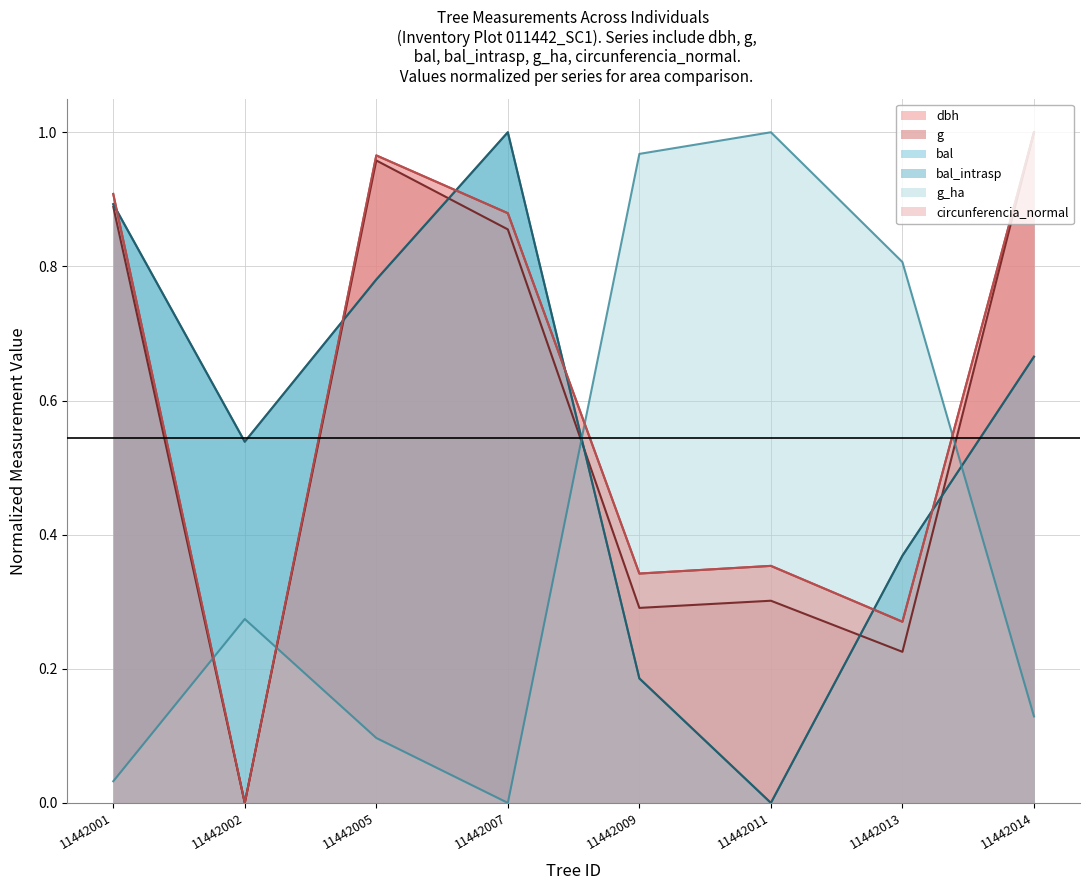

Reading left to right, transcribe all the data shown in this chart.

dbh (line): 11442001=0.9	11442002=0.0	11442005=1.0	11442007=0.9	11442009=0.3	11442011=0.4	11442013=0.3	11442014=1.0
g (line): 11442001=0.9	11442002=0.0	11442005=1.0	11442007=0.9	11442009=0.3	11442011=0.3	11442013=0.2	11442014=1.0
bal (line): 11442001=0.9	11442002=0.5	11442005=0.8	11442007=1.0	11442009=0.2	11442011=0.0	11442013=0.4	11442014=0.7
bal_intrasp (line): 11442001=0.9	11442002=0.5	11442005=0.8	11442007=1.0	11442009=0.2	11442011=0.0	11442013=0.4	11442014=0.7
g_ha (line): 11442001=0.0	11442002=0.3	11442005=0.1	11442007=0.0	11442009=1.0	11442011=1.0	11442013=0.8	11442014=0.1
circunferencia_normal (line): 11442001=0.9	11442002=0.0	11442005=1.0	11442007=0.9	11442009=0.3	11442011=0.4	11442013=0.3	11442014=1.0